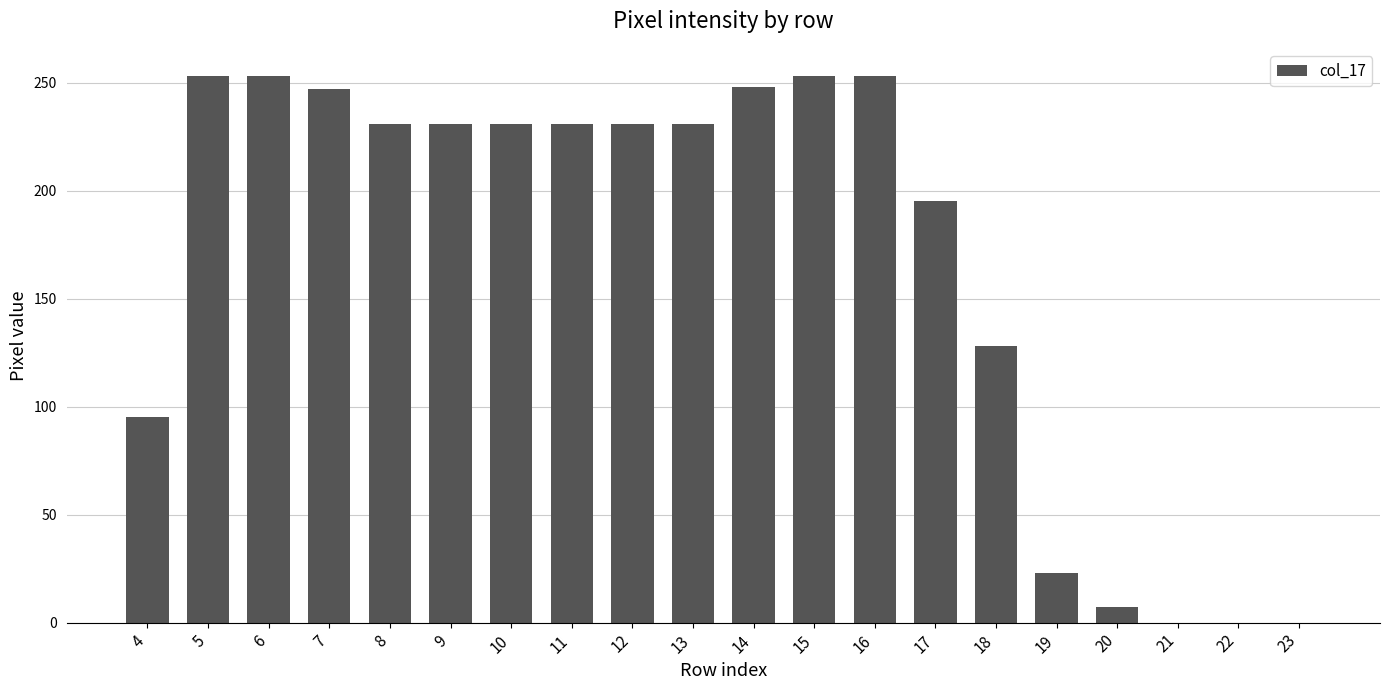

What is the sum of the values at 16 and 12?

484